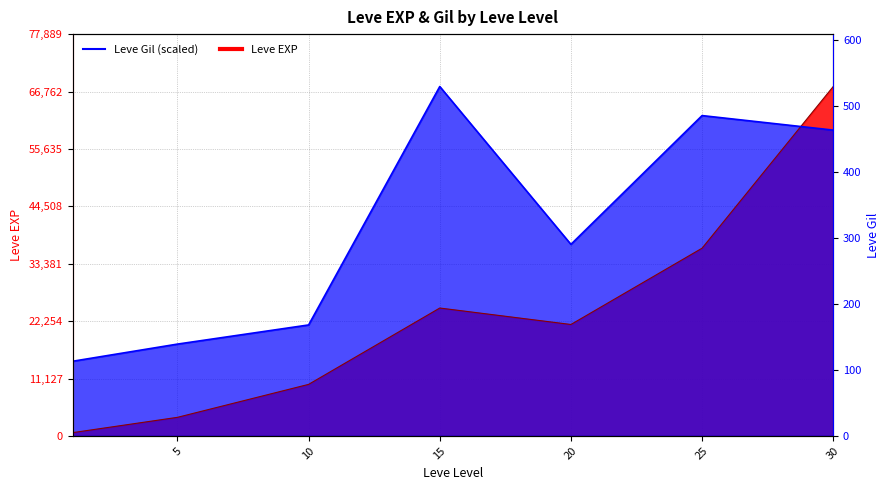

True or false: Leve EXP and Leve Gil cross at least once.

True